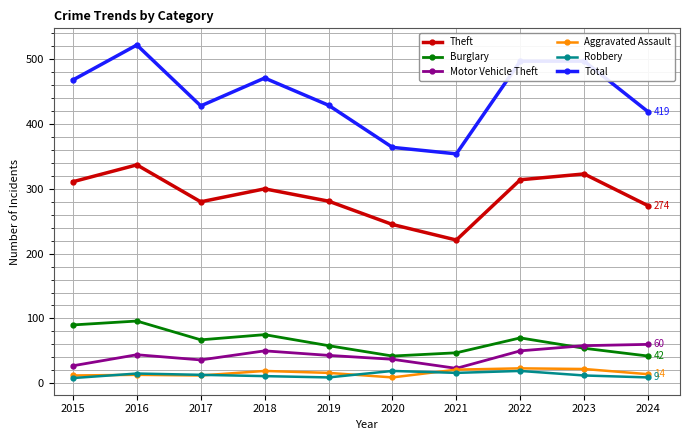

What is the total value across all series at 2015?

916